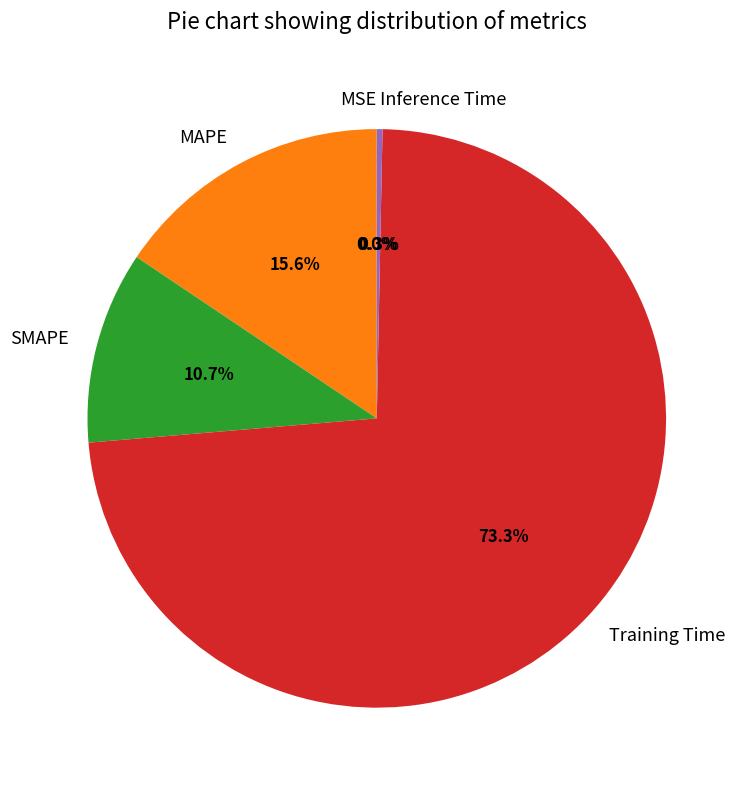

Between Inference Time and SMAPE, which is larger?

SMAPE